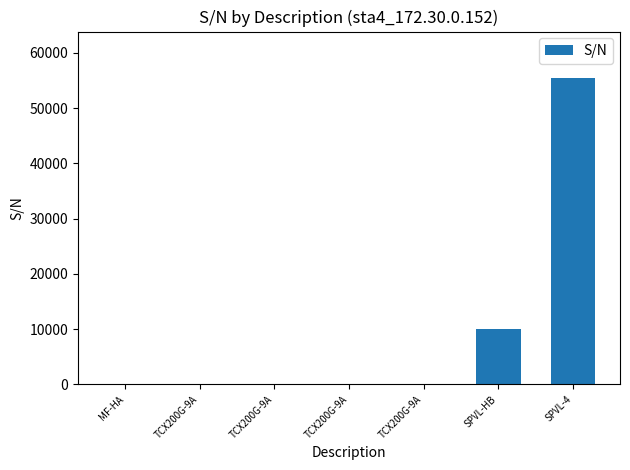

Which category has the lowest value across all series?

MF-HA